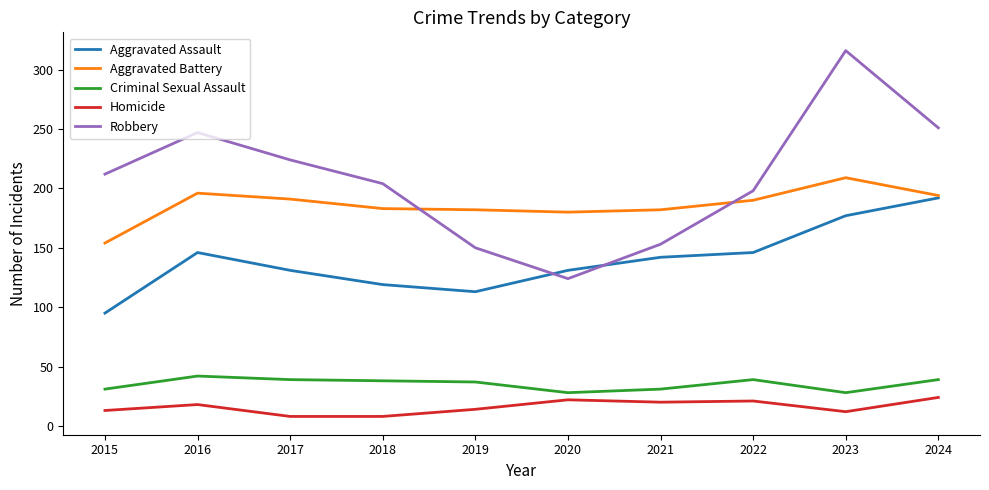

What is the total value across all series at 2019?

496